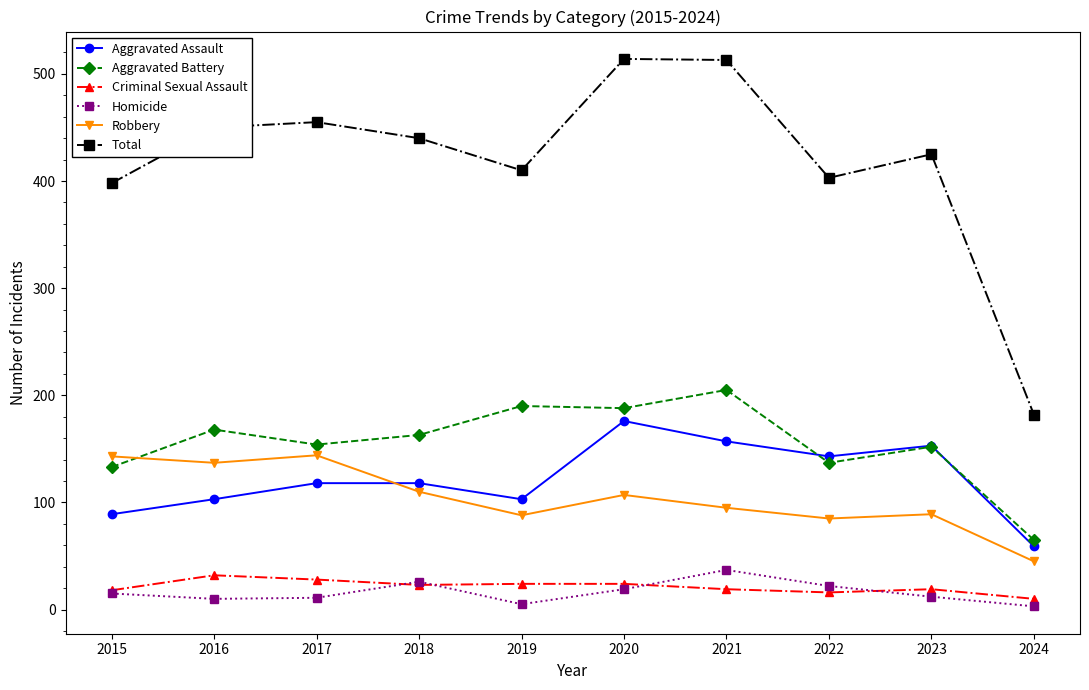

Is the value of Aggravated Assault at 2015 greater than the value of Total at 2023?

No